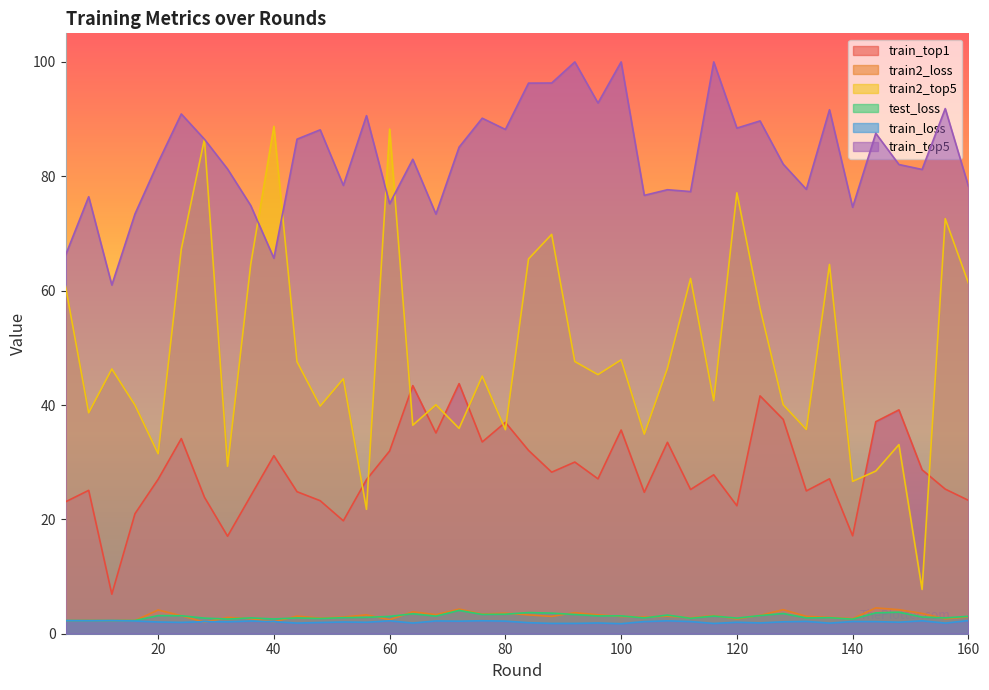

True or false: train_top5 and train2_top5 cross at least once.

True